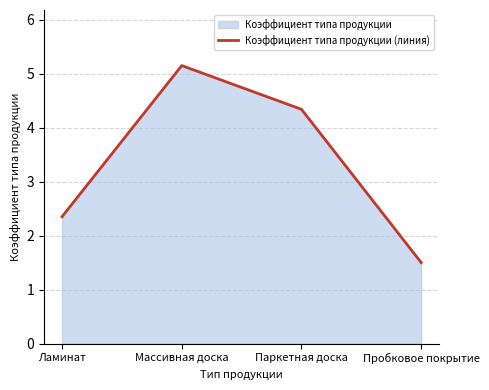

Where is the first local maximum?

Массивная доска